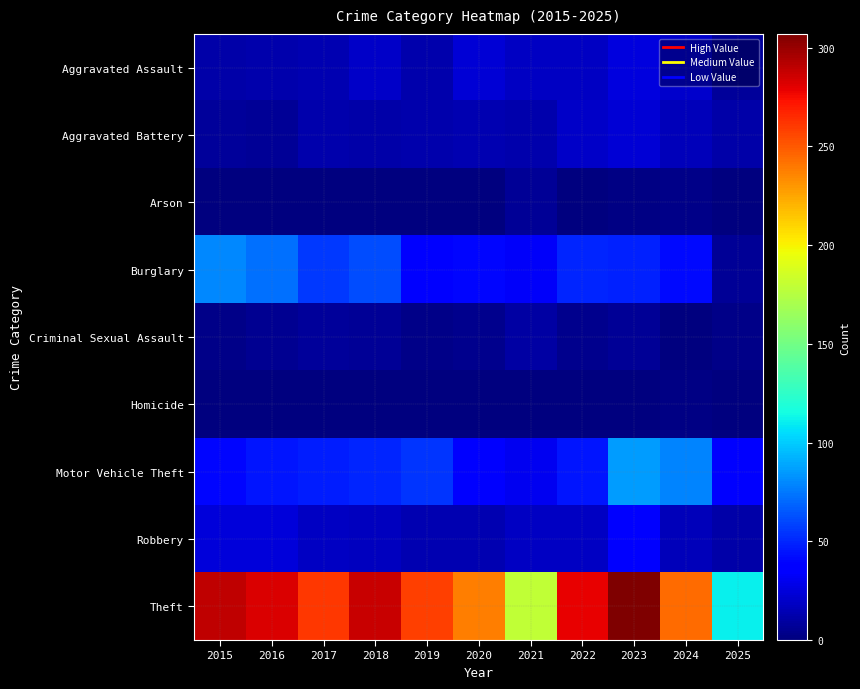

At how many categories does at least one series exceed 289?

2